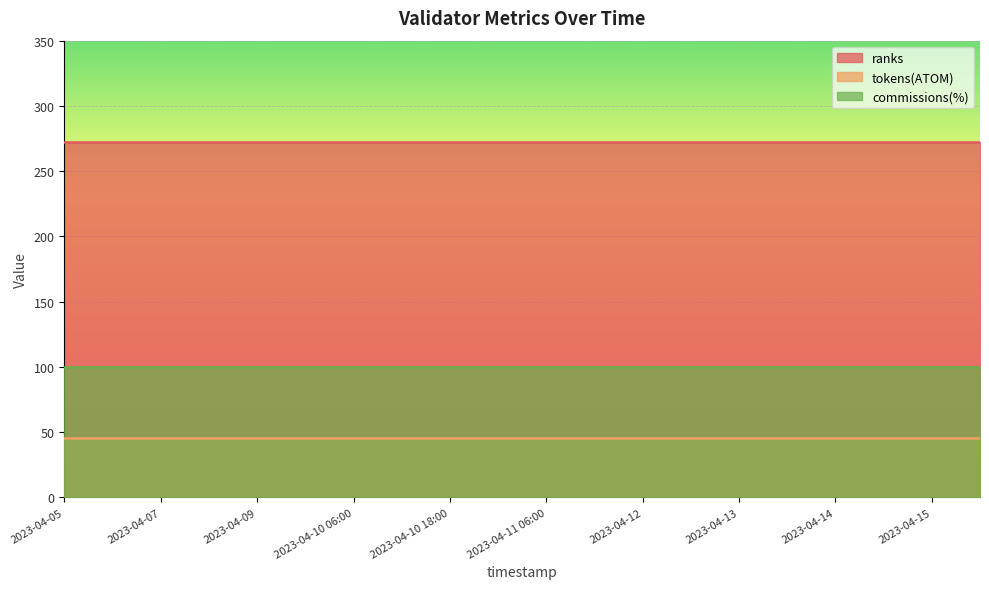

True or false: commissions(%) has more than 2 points higher than both neighbors.

False